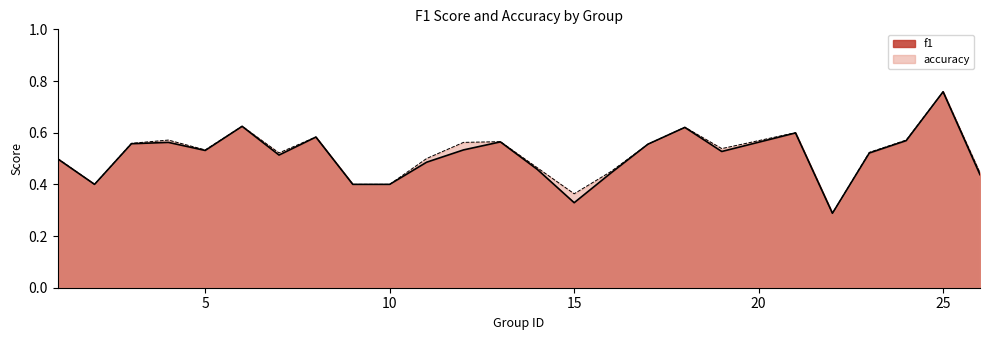

Reading left to right, what are all the values shown in this chart?

f1: 1=0.5	2=0.4	3=0.6	4=0.6	5=0.5	6=0.6	7=0.5	8=0.6	9=0.4	10=0.4	11=0.5	12=0.5	13=0.6	14=0.5	15=0.3	16=0.4	17=0.6	18=0.6	19=0.5	21=0.6	22=0.3	23=0.5	24=0.6	25=0.8	26=0.4
accuracy: 1=0.5	2=0.4	3=0.6	4=0.6	5=0.5	6=0.6	7=0.5	8=0.6	9=0.4	10=0.4	11=0.5	12=0.6	13=0.6	14=0.5	15=0.4	16=0.5	17=0.6	18=0.6	19=0.5	21=0.6	22=0.3	23=0.5	24=0.6	25=0.8	26=0.4